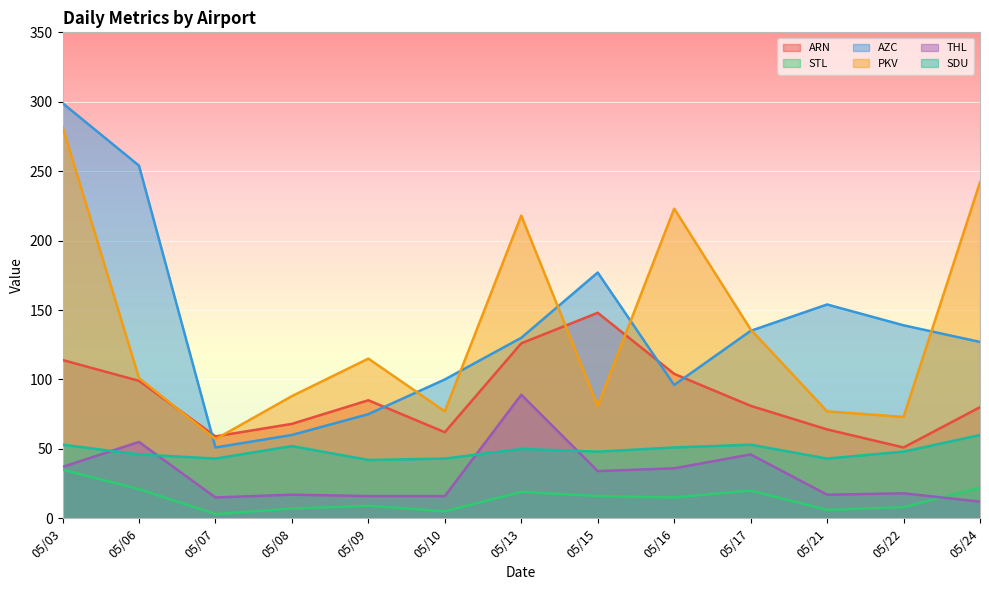

What is the minimum value for SDU?

42